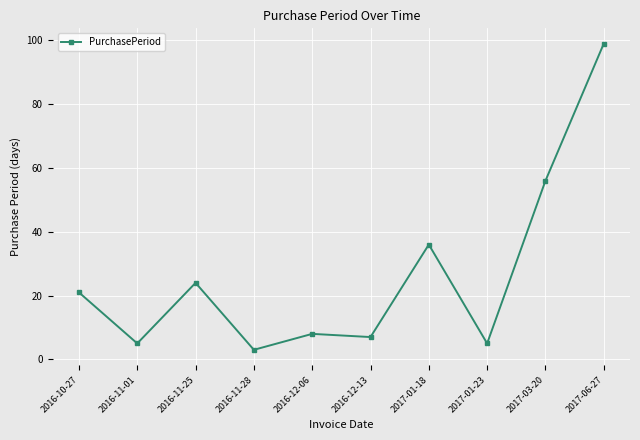

How many data points does each series have?

10